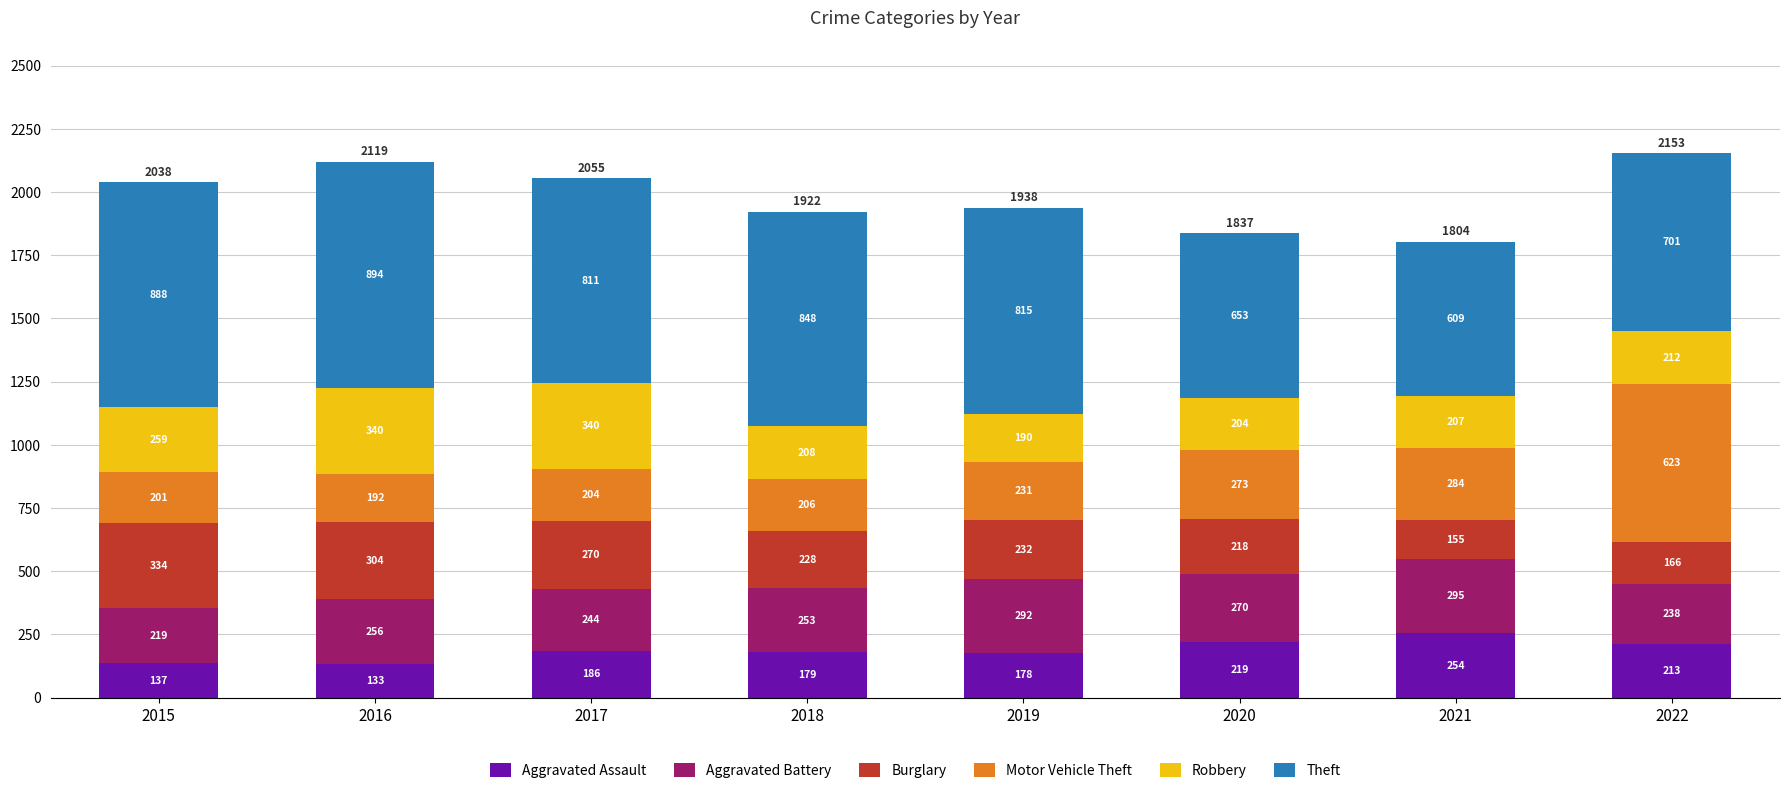

What are all the series names shown in the legend?

Aggravated Assault, Aggravated Battery, Burglary, Motor Vehicle Theft, Robbery, Theft